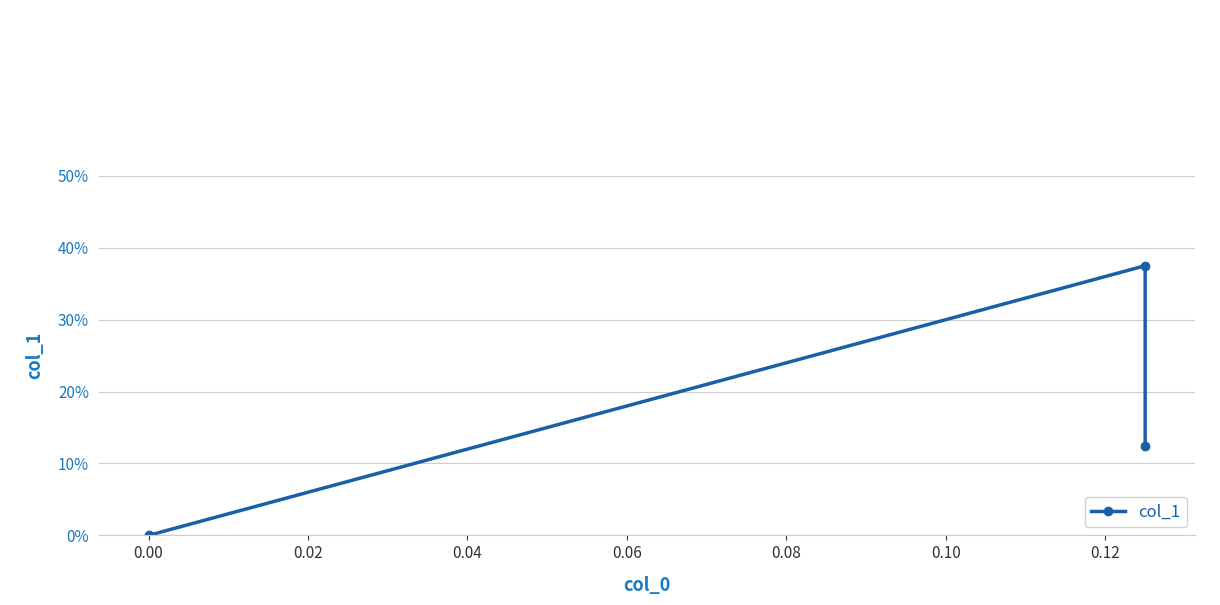

What is the maximum value shown in the chart?

0.4